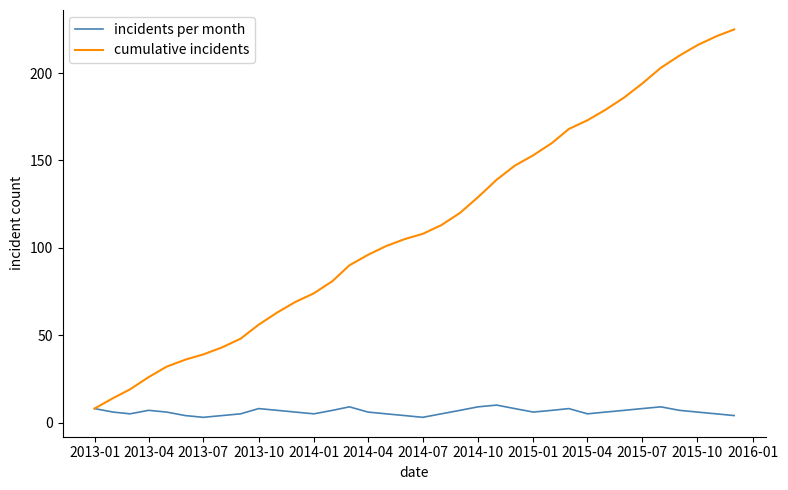

List the series in order of their peak value, highest first.

cumulative incidents, incidents per month